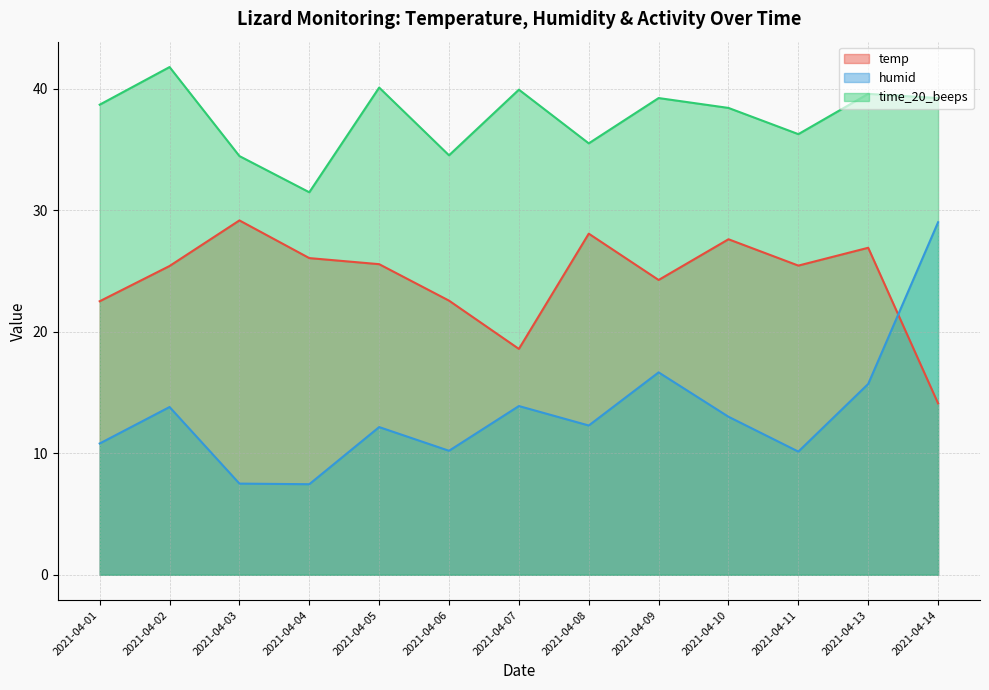

The value of humid at 2021-04-13 is 15.7. True or false?

True